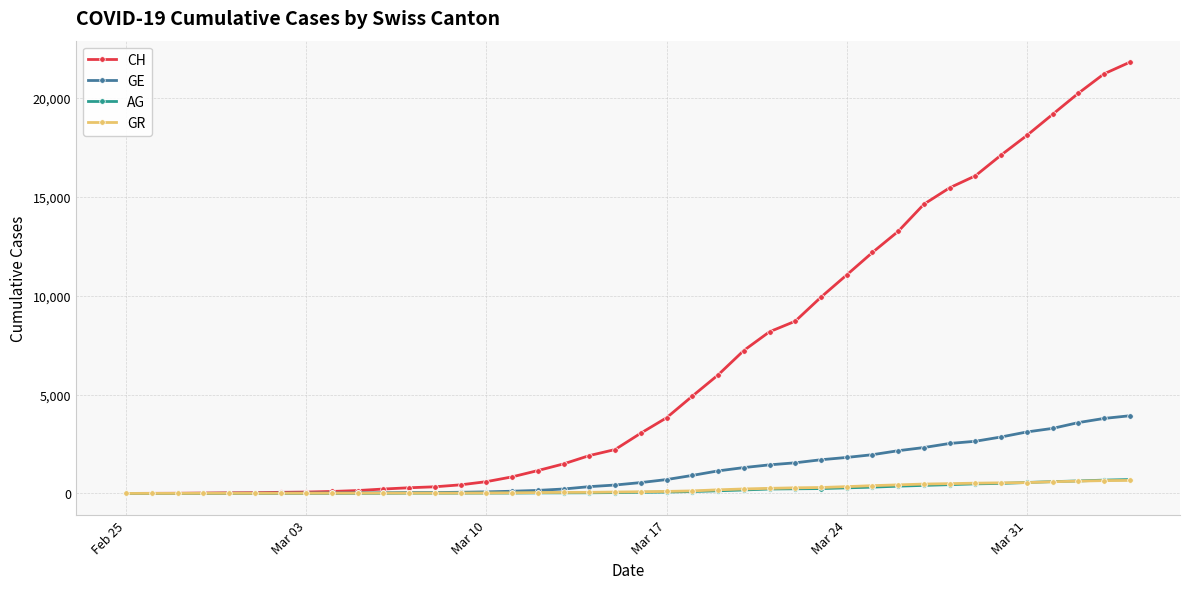

Which series has the largest total across all categories?

CH